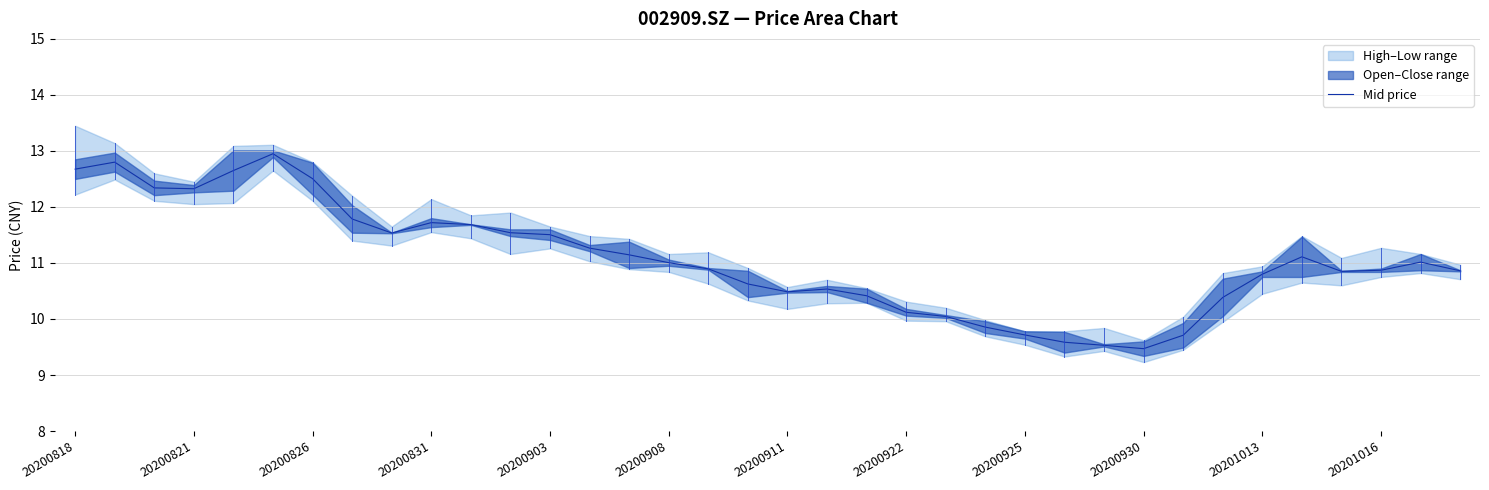

The value of Mid price at 20200911 is 10.5. True or false?

True